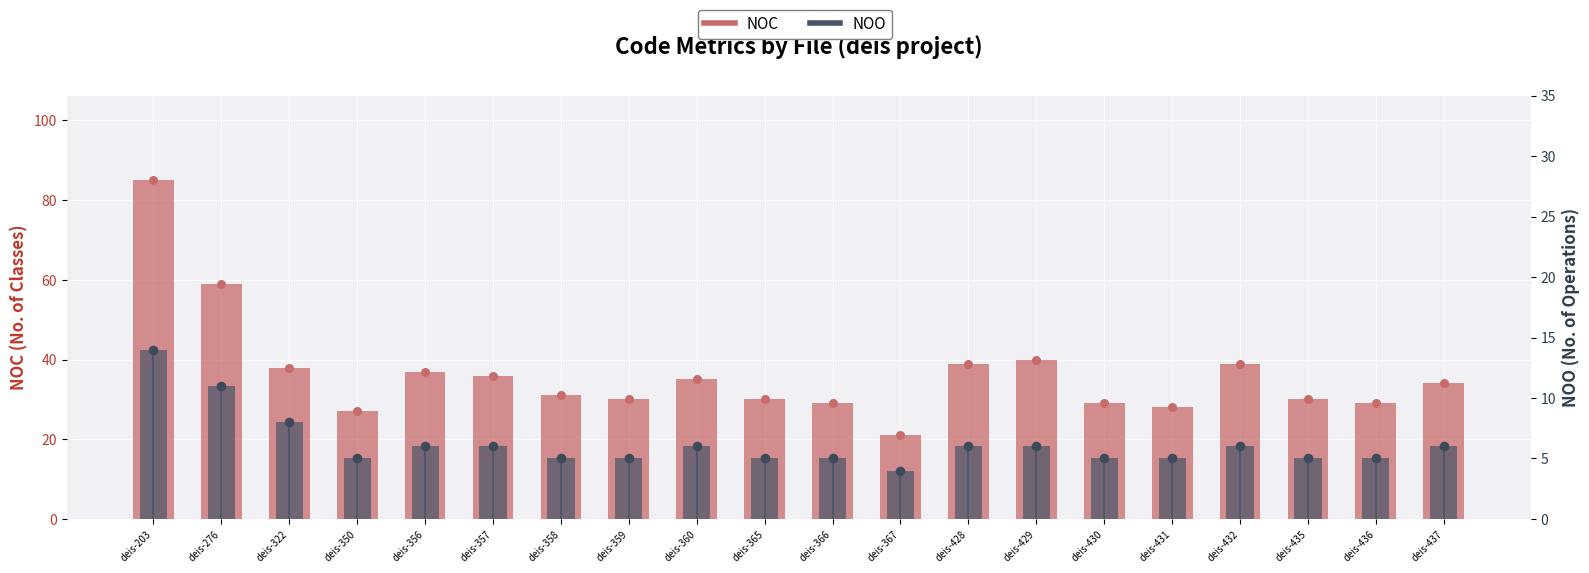

Which series reaches the maximum Y coordinate?

NOC